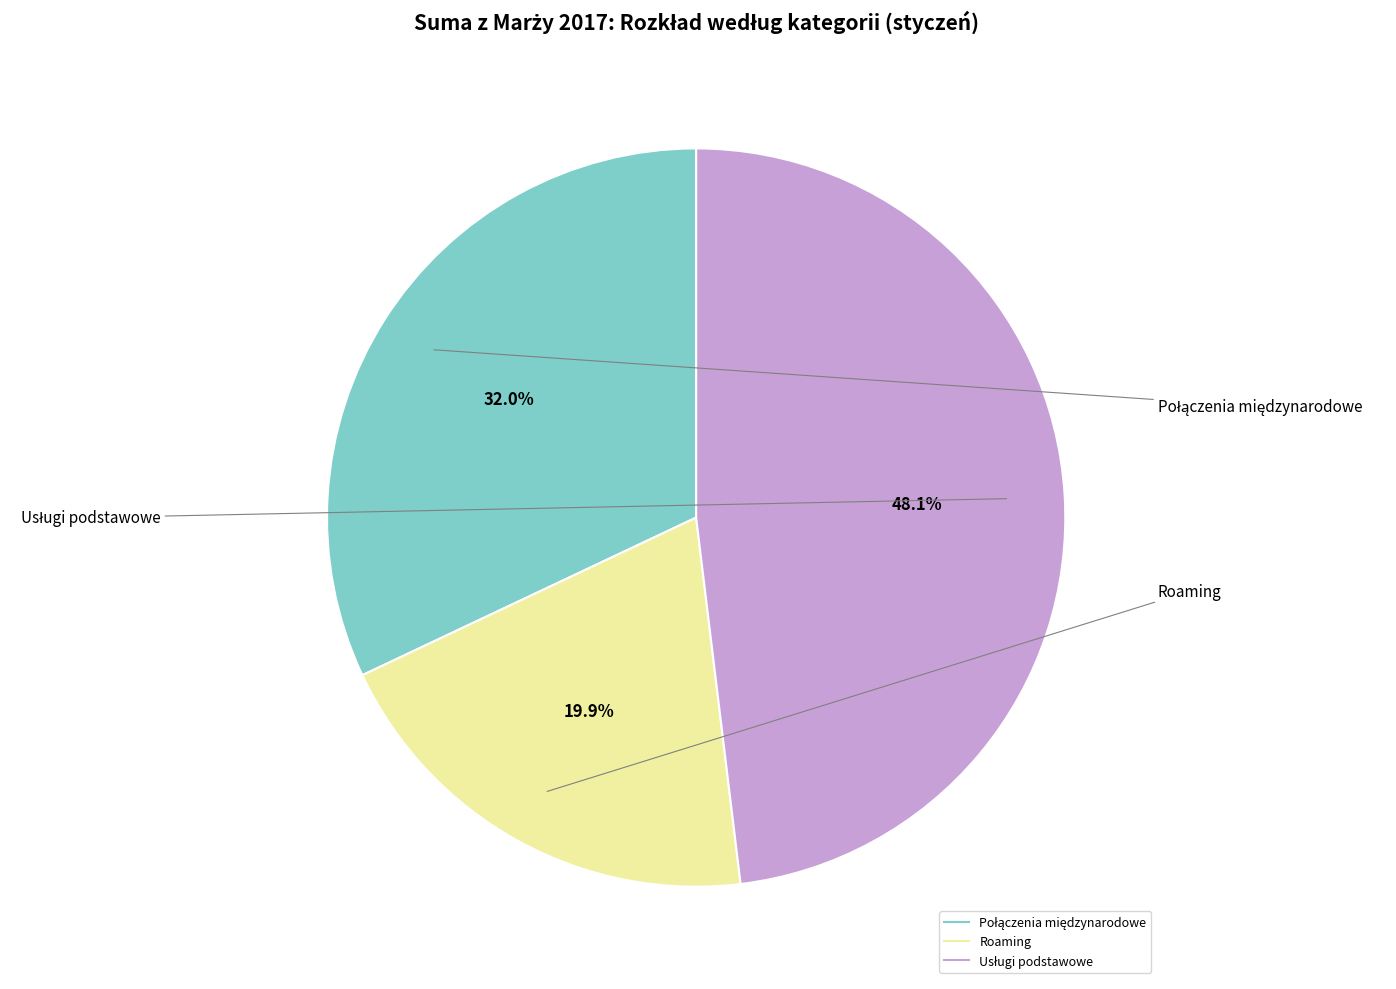

To the nearest percent, what is the average slice percentage?

33%